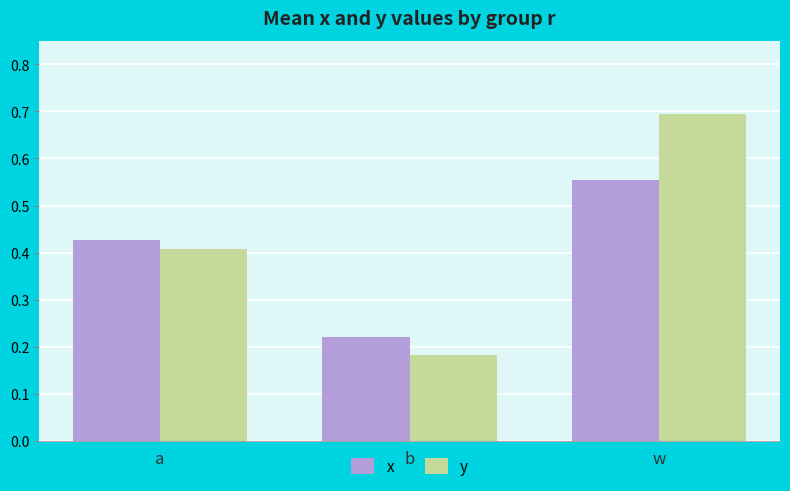

Where is x nearest to the value 0?

b